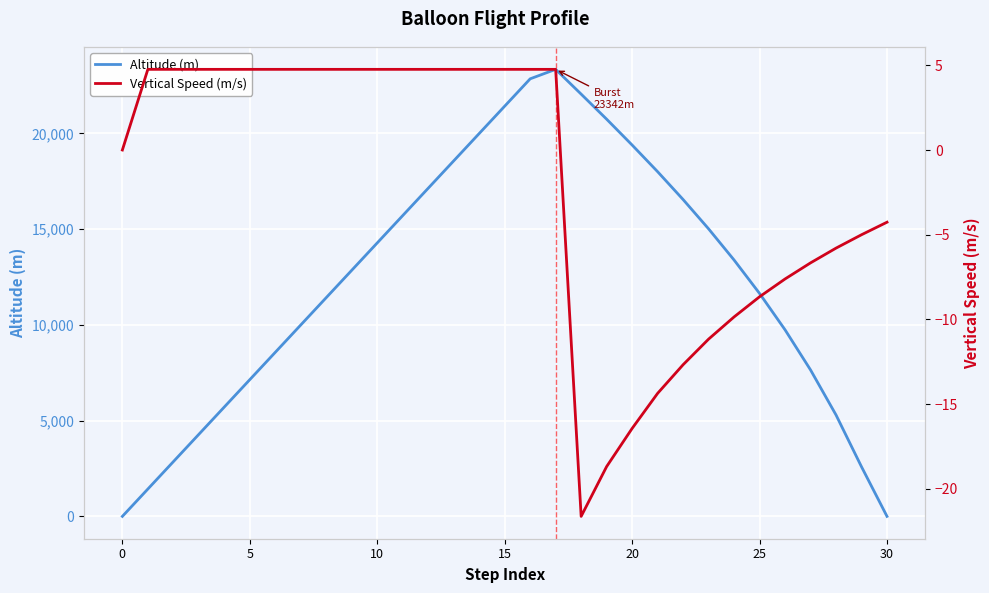

How many lines are shown in the chart?

2